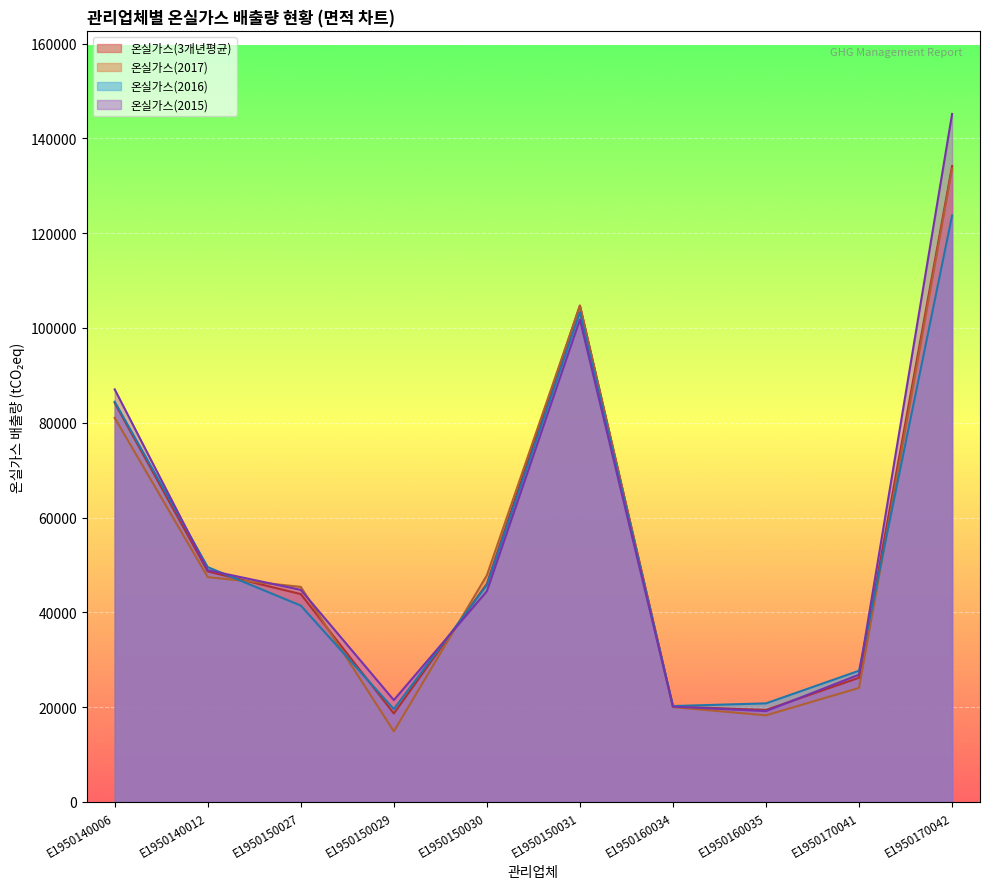

True or false: 사업장수 and 온실가스배출량(3개년평균) cross at least once.

False